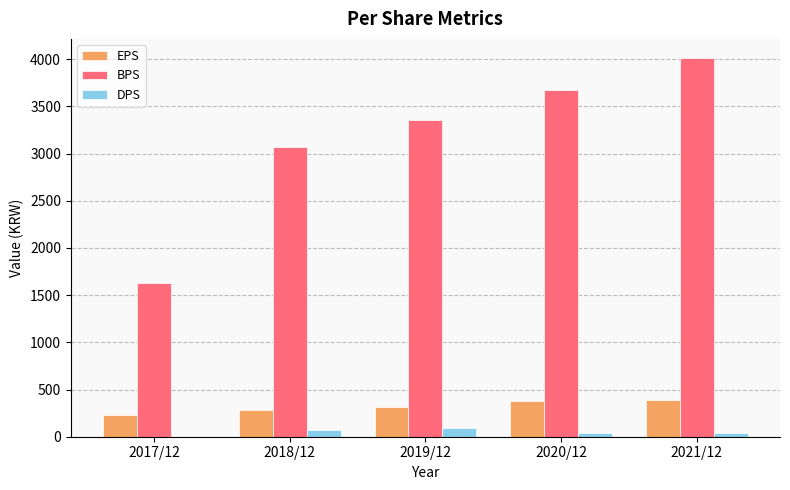

What is the average value of the BPS series?

3147